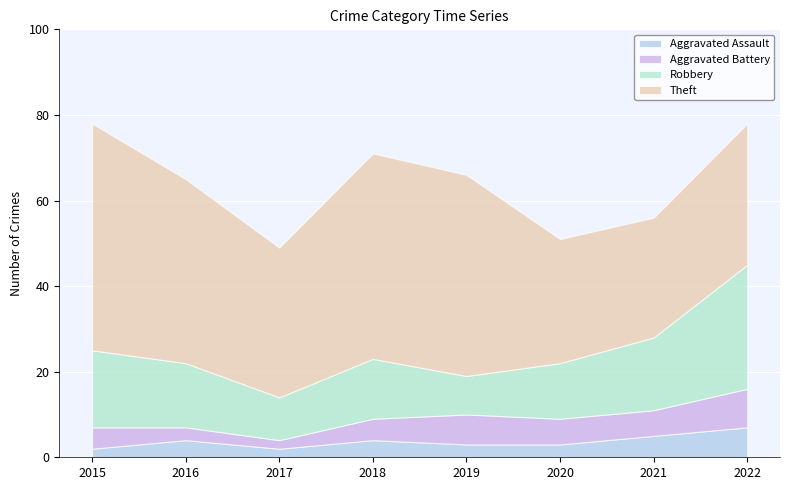

List the series in order of their peak value, highest first.

Theft, Robbery, Aggravated Battery, Aggravated Assault